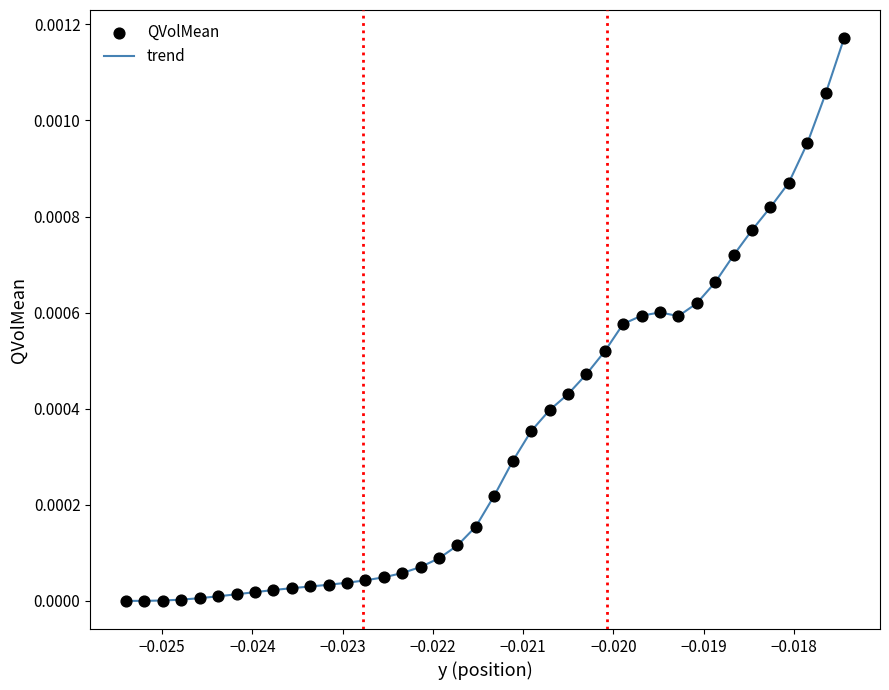

How many lines are shown in the chart?

1